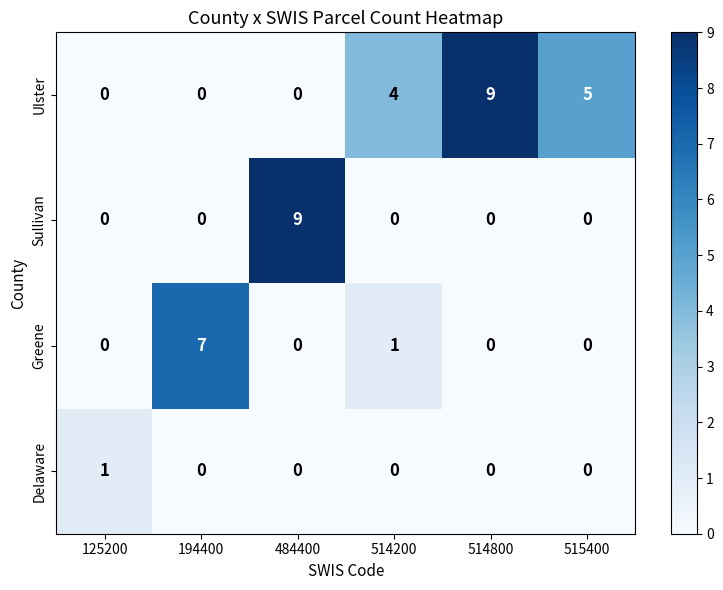

At which label does Ulster reach its peak?

514800